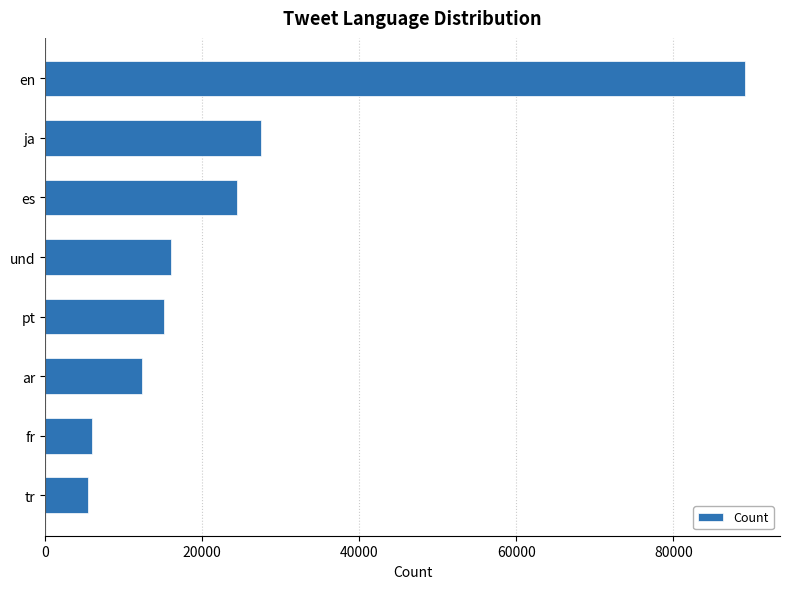

True or false: the data shows 15164 at pt.

True